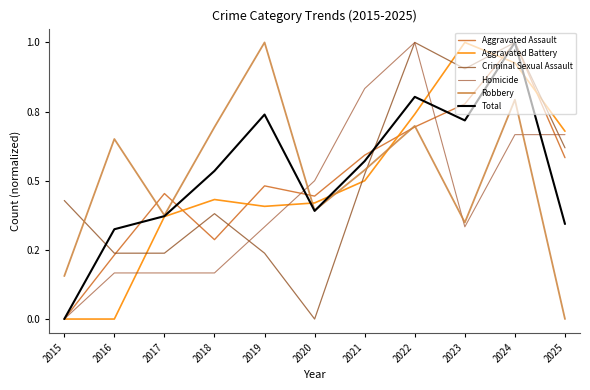

Does the chart display data point markers on the line(s)?

No